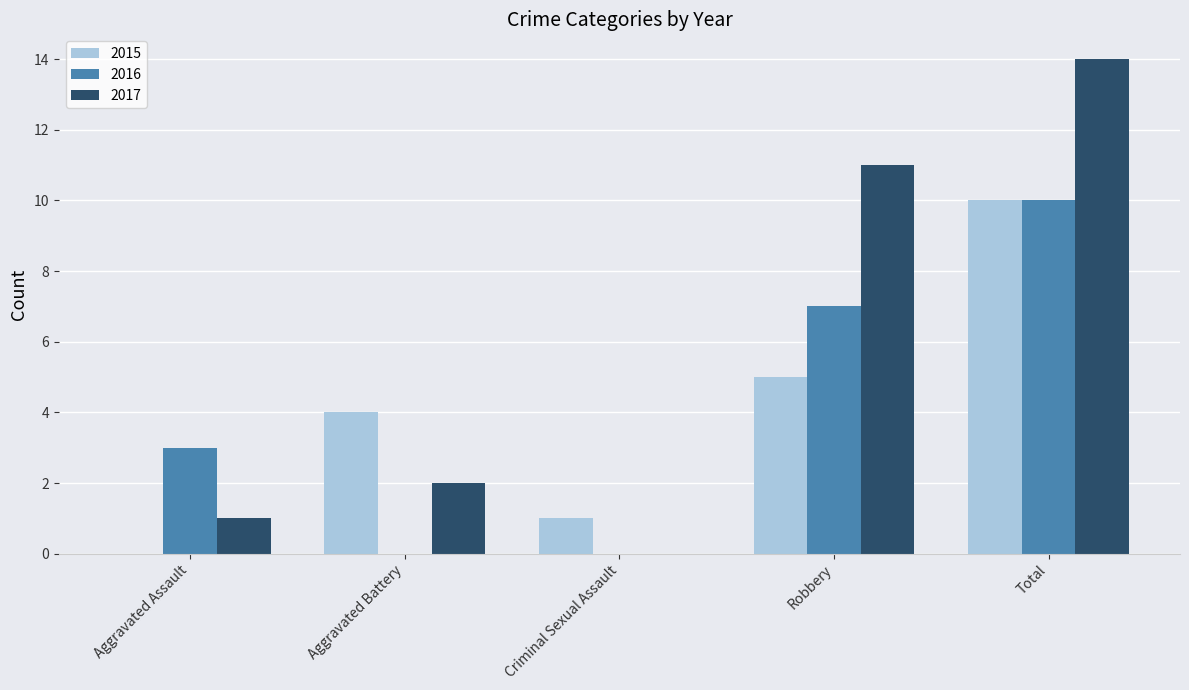

True or false: 2016 has a value of 7 at Robbery.

True